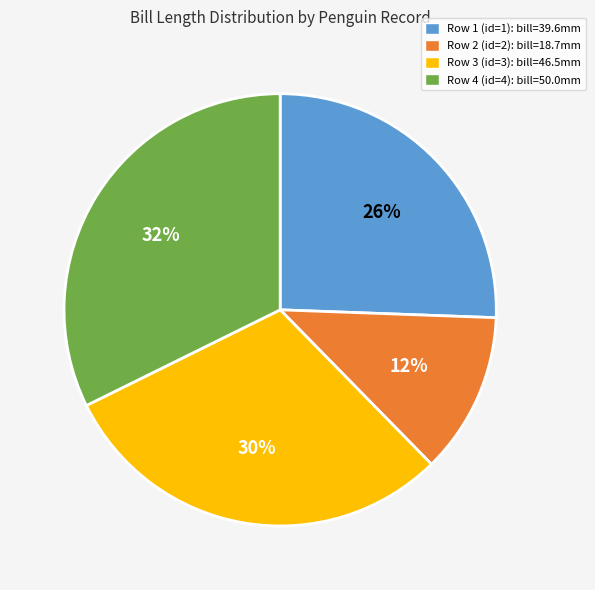

Between Row 1 (id=1) and Row 2 (id=2), which is larger?

Row 1 (id=1)